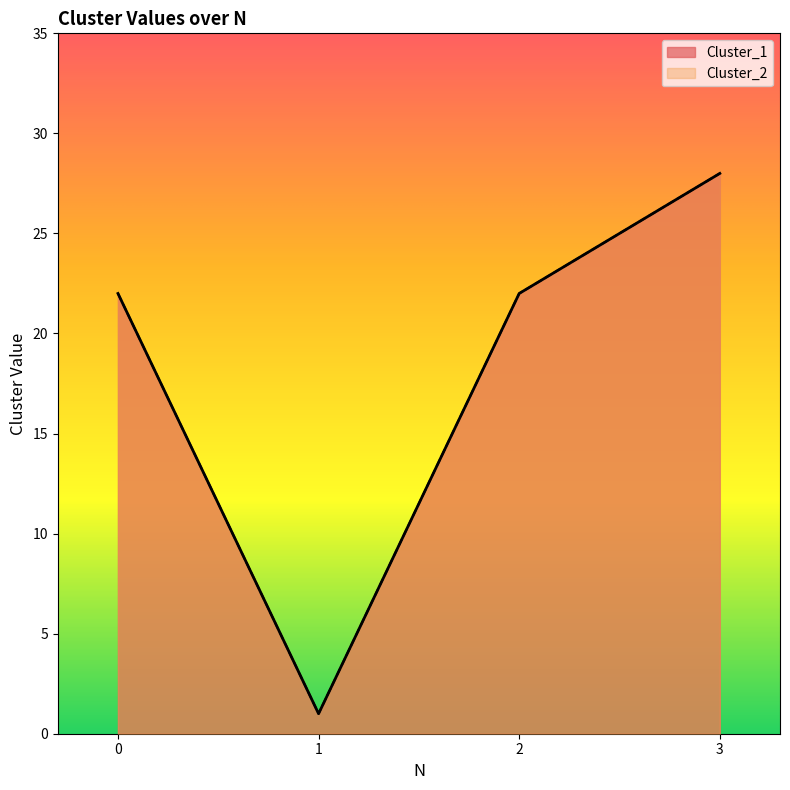

How many categories are shown in the chart?

4